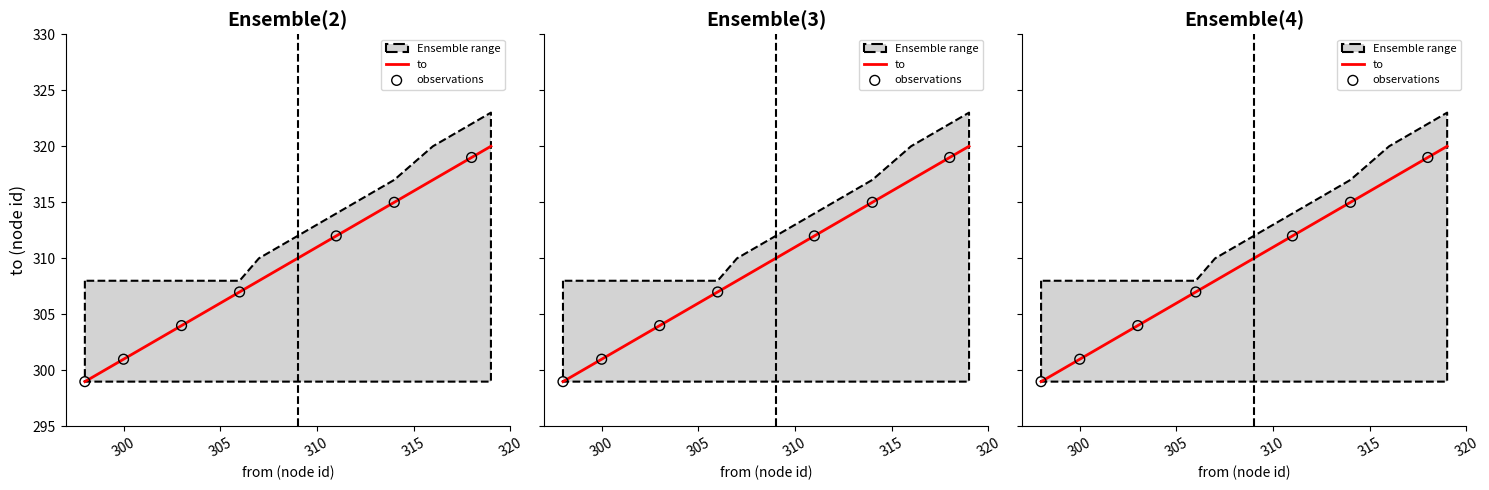

What is the change in value from 314 to 317?

+3